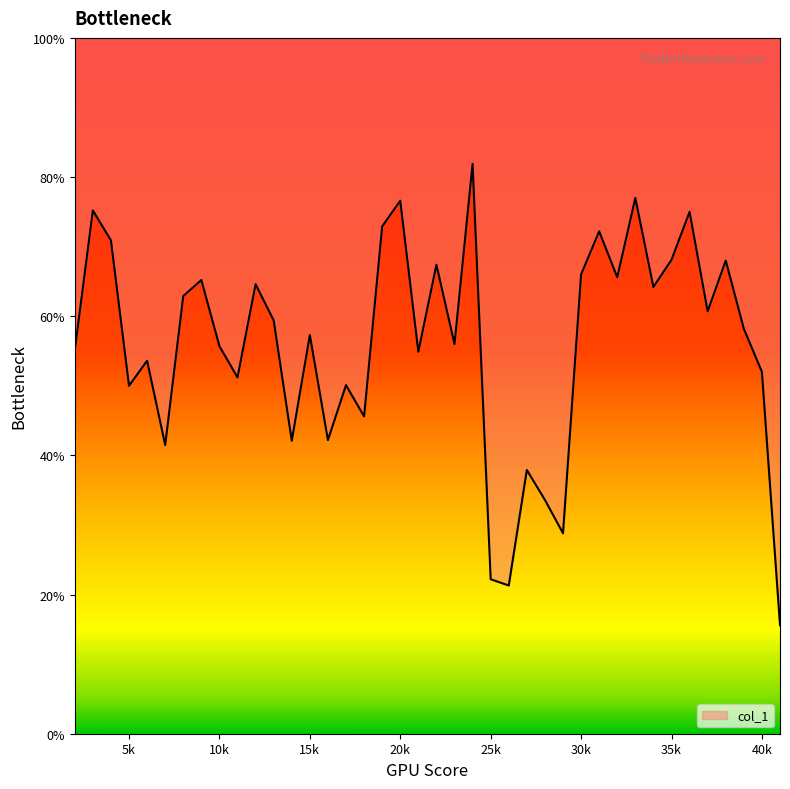

Rank the categories by value from lowest to highest.

41000, 26000, 25000, 29000, 28000, 27000, 7000, 14000, 16000, 18000, 5000, 17000, 11000, 40000, 6000, 21000, 2000, 10000, 23000, 15000, 39000, 13000, 37000, 8000, 34000, 12000, 9000, 32000, 30000, 22000, 38000, 35000, 4000, 31000, 19000, 36000, 3000, 20000, 33000, 24000